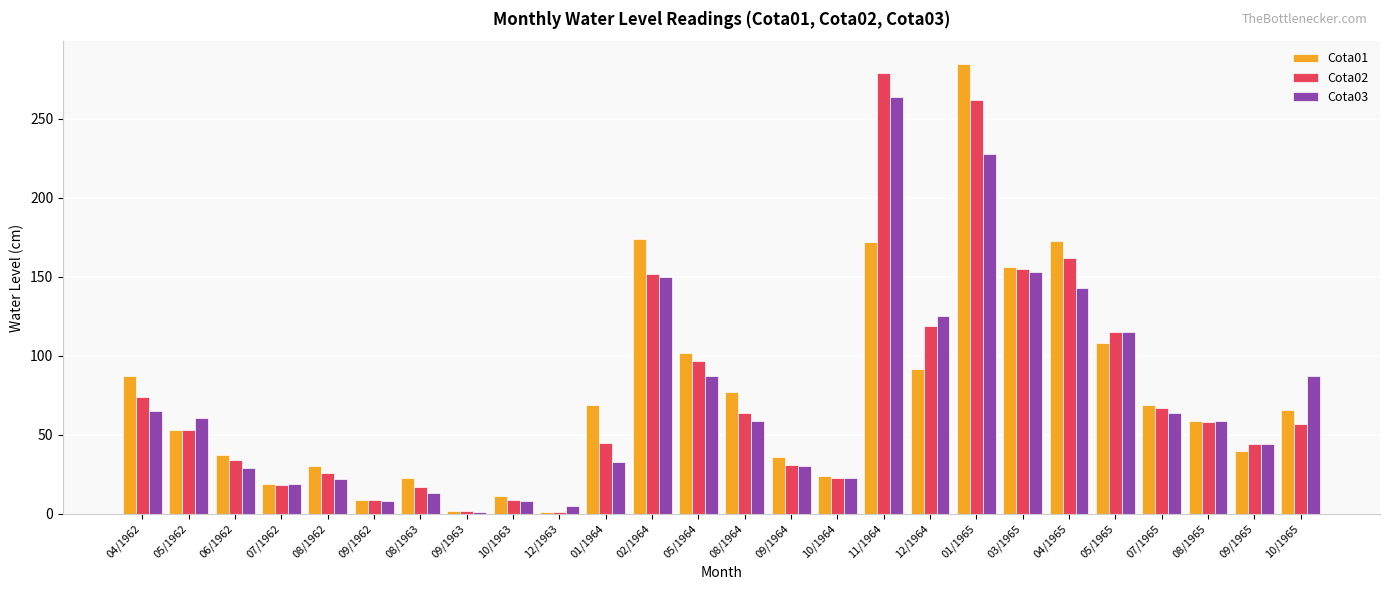

What is the minimum value for Cota01?

1